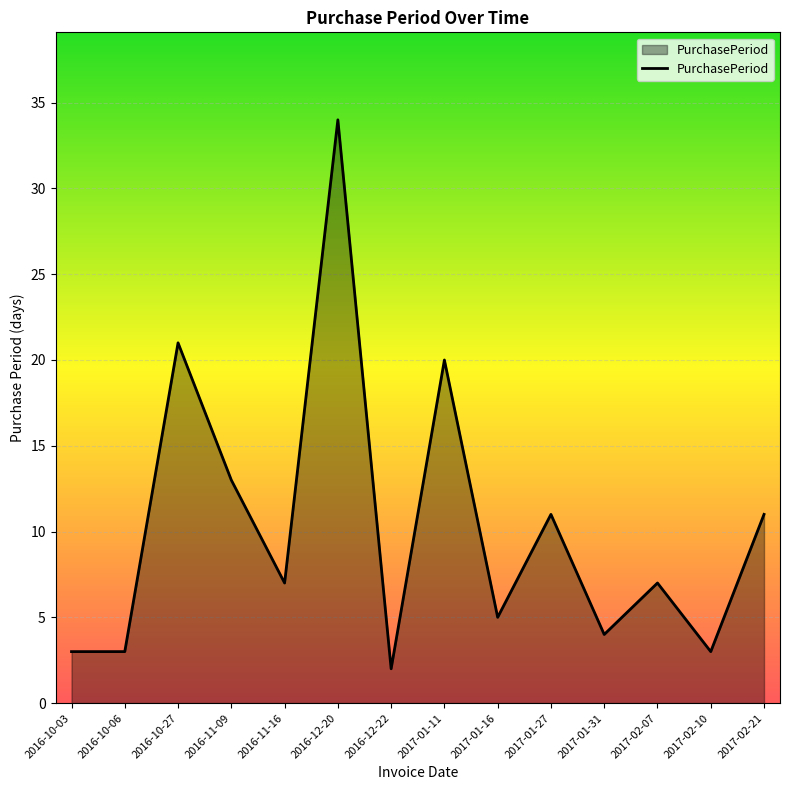

How many lines are shown in the chart?

1